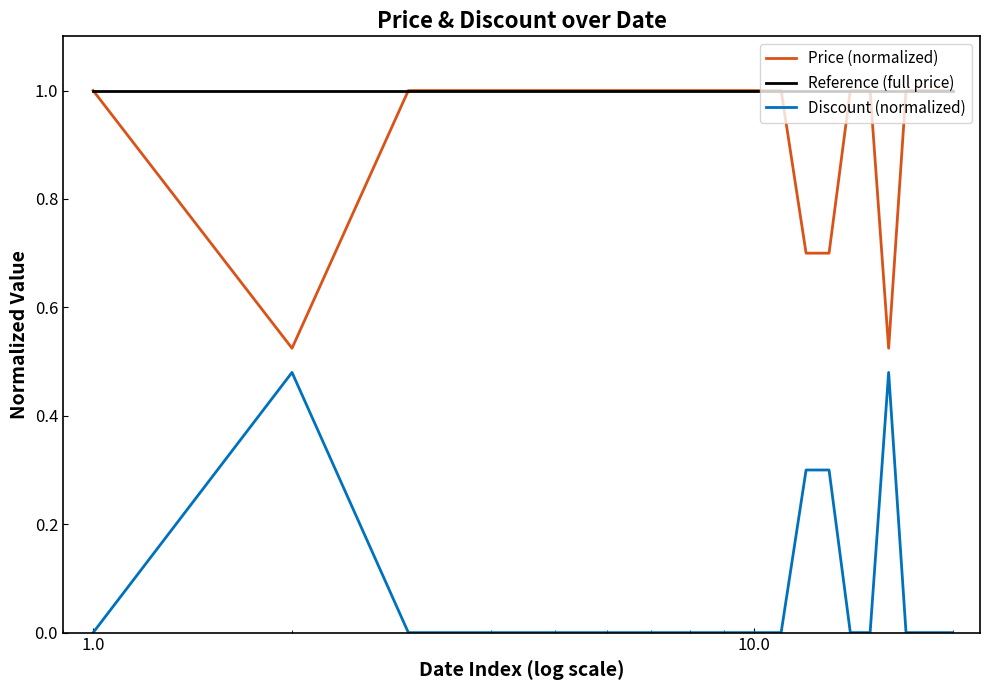

True or false: Price (normalized) and Discount (normalized) intersect in this chart.

False